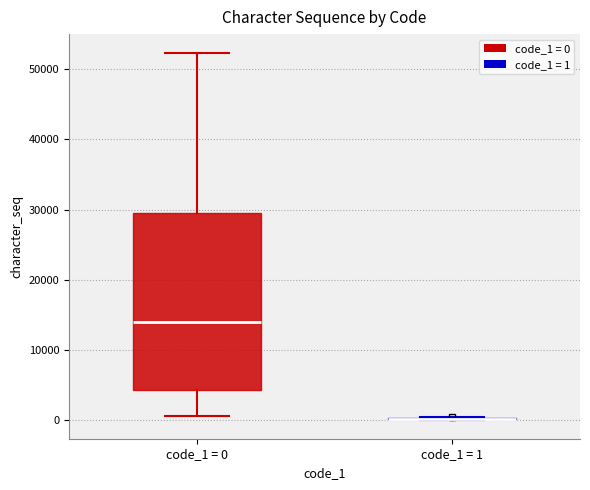

Reading left to right, transcribe this box plot: for each box, give where its median line is, the range the box spans, and where its two whiskers end, as read against the y-axis. The values are not printed on the chart, so give them approximately, as read against the axis.

code_1 = 0: median 14000, box 4000 to 30000, whiskers 1000 to 52000
code_1 = 1: box collapsed to a line at 0, whiskers 0 to 0